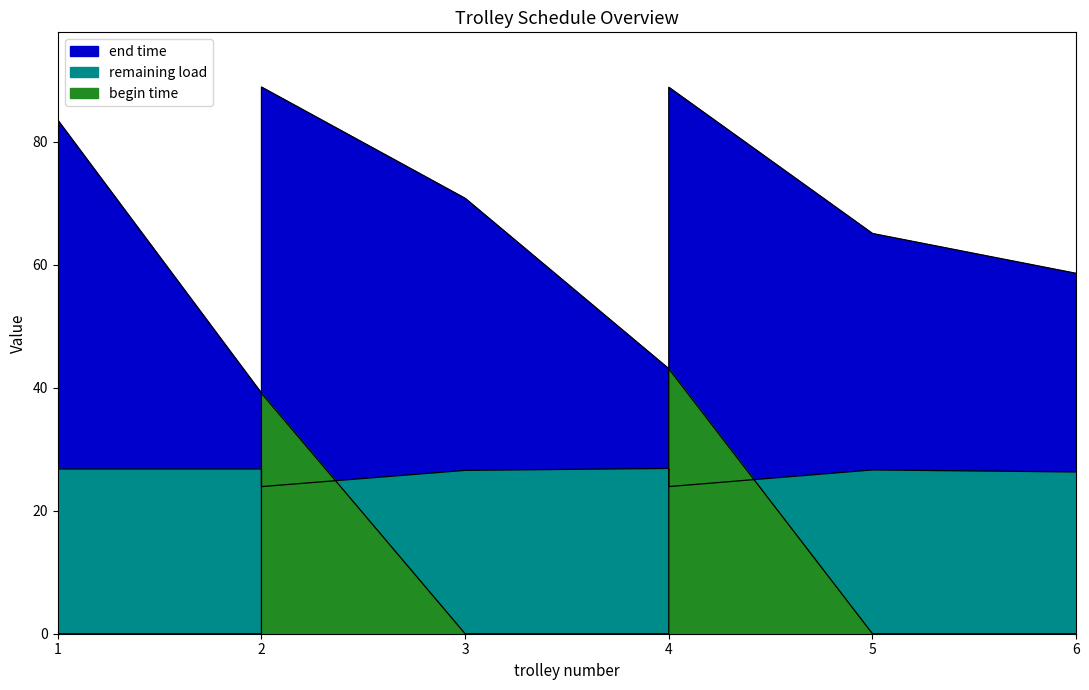

What is the sum of all end time values?

538.1